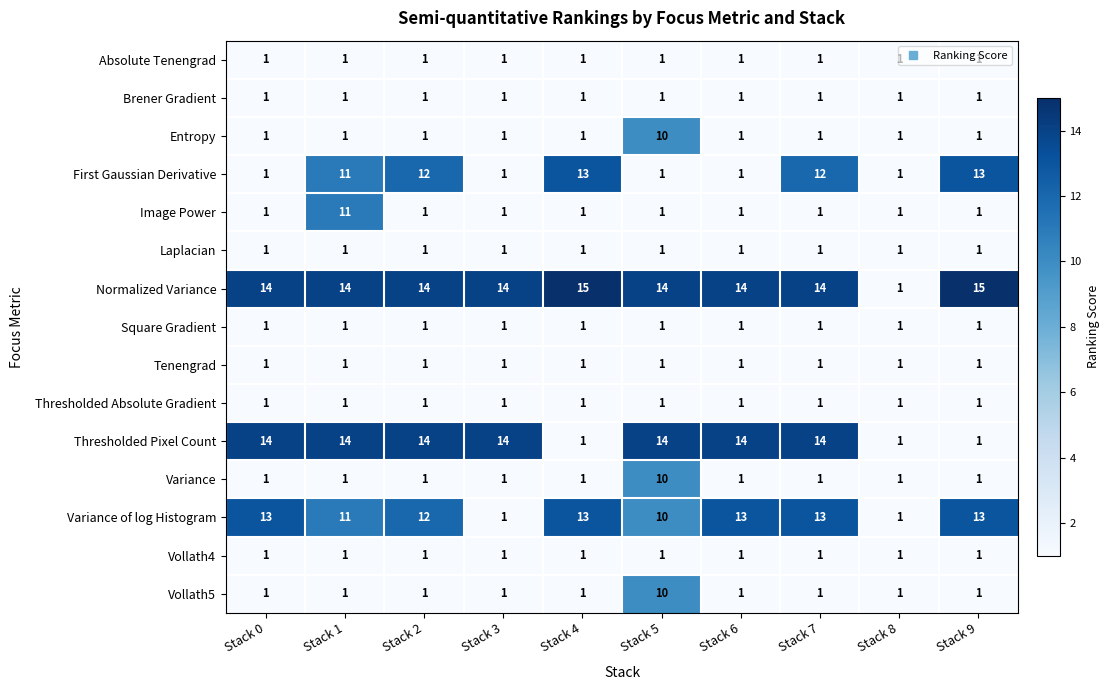

How many Vollath5 values are between 1 and 2?

9